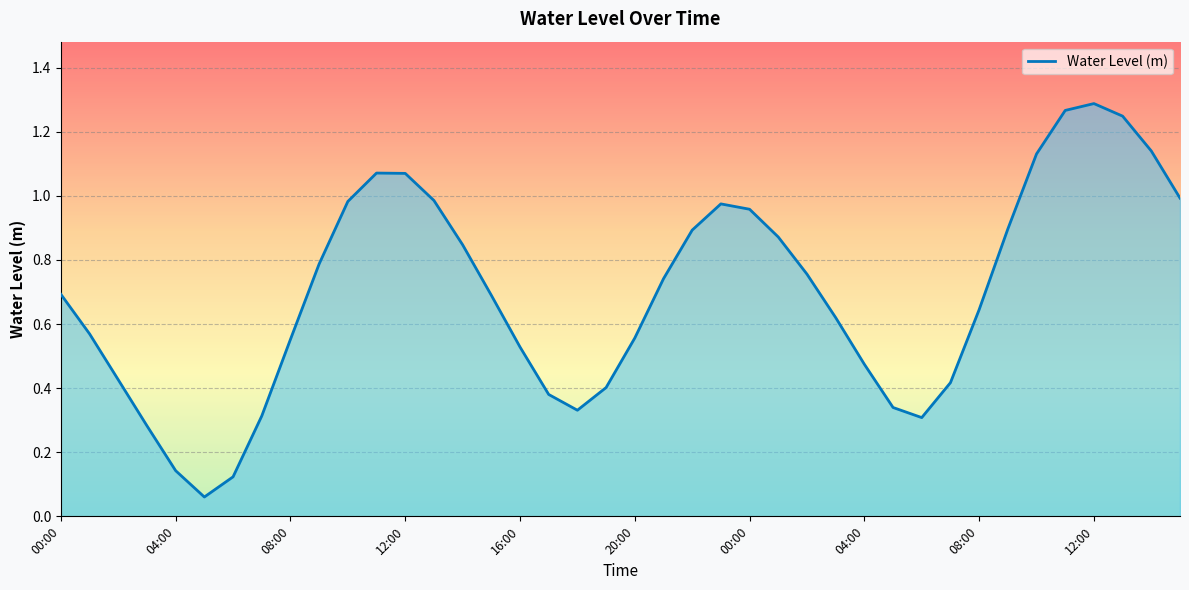

How many distinct data groups are displayed?

1